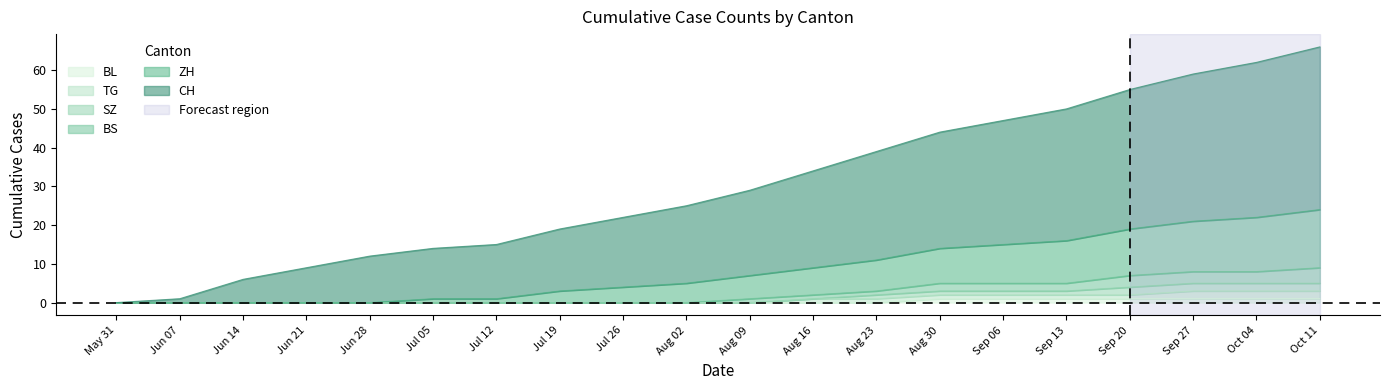

How many values in the ZH series are below 7?

10